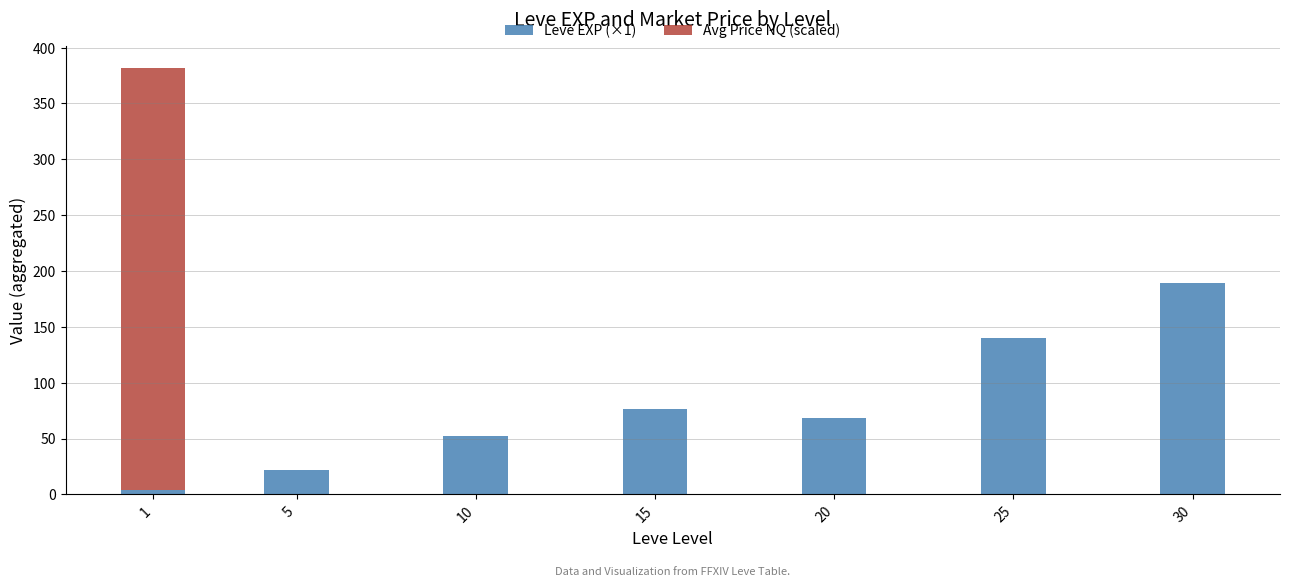

What are all the series names shown in the legend?

Leve EXP (×1), Avg Price NQ (scaled)